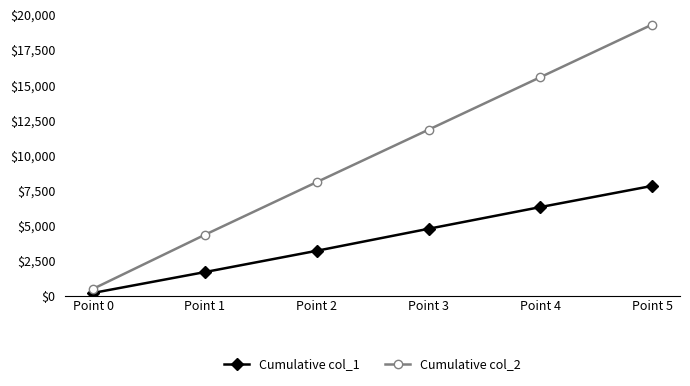

Is it true that Cumulative col_1 equals 187.9 at Point 0?

True